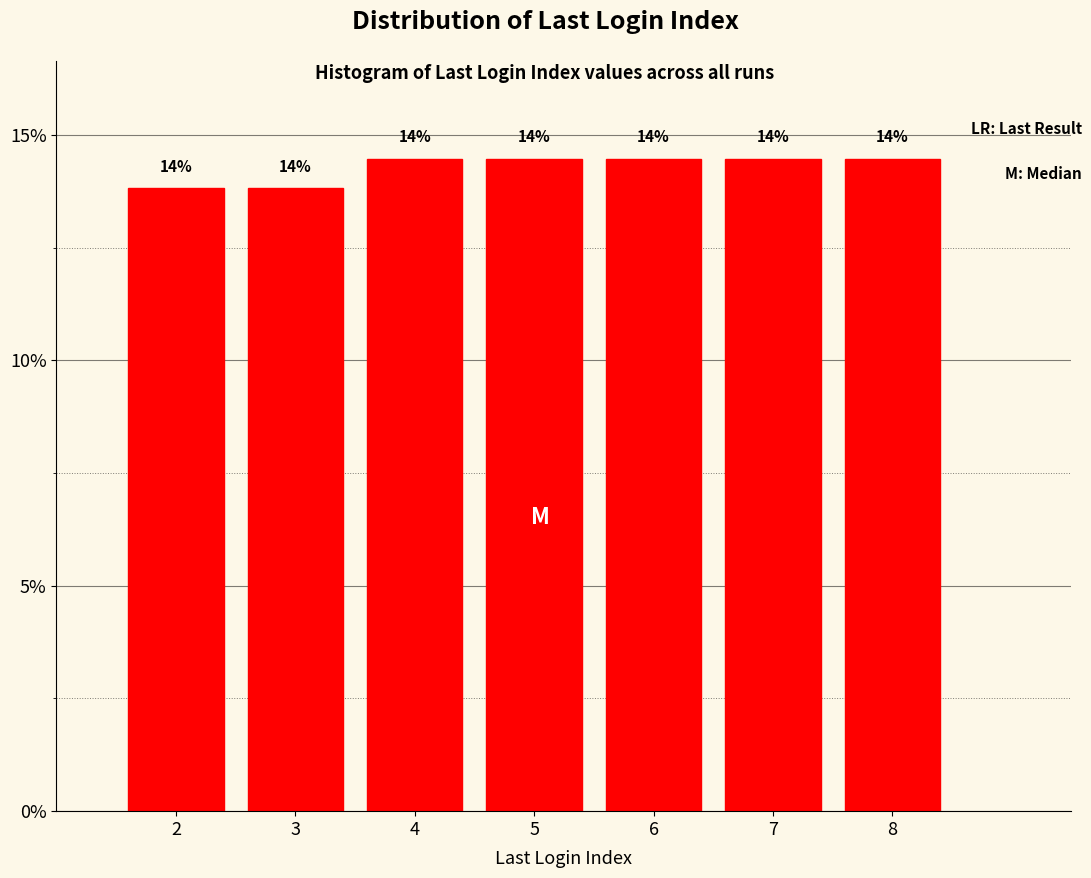

How many bars are there in total?

7